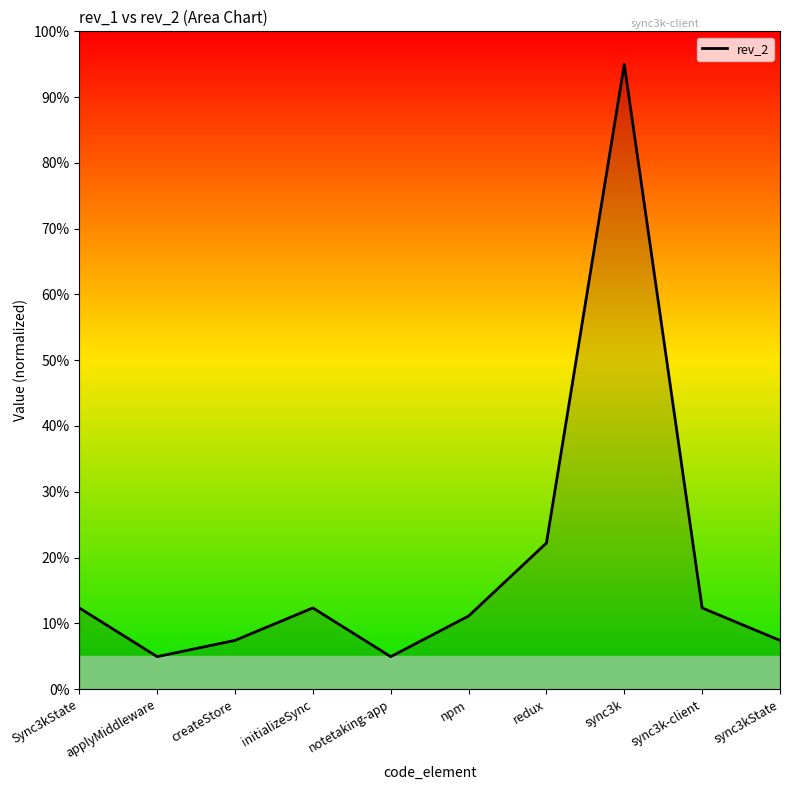

How many interior local peaks (higher than both neighbors) does the data have?

2